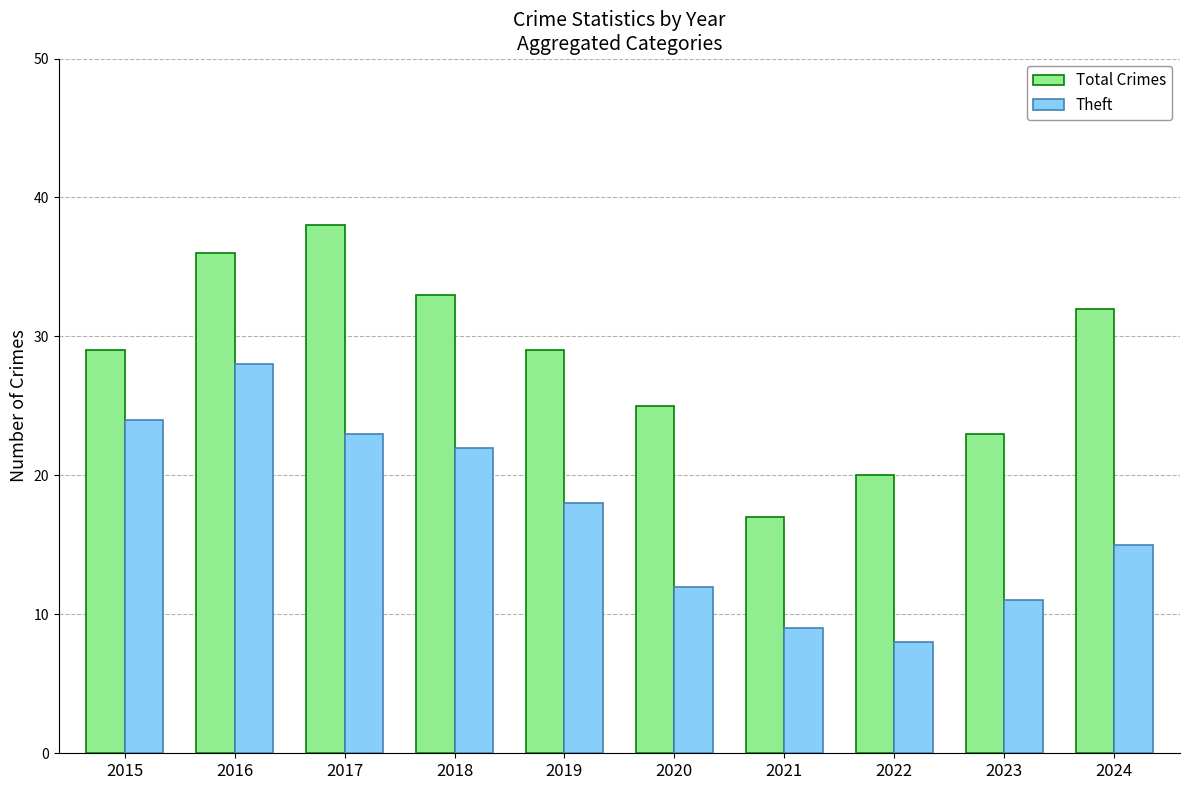

Where is Theft nearest to the value 18?

2019